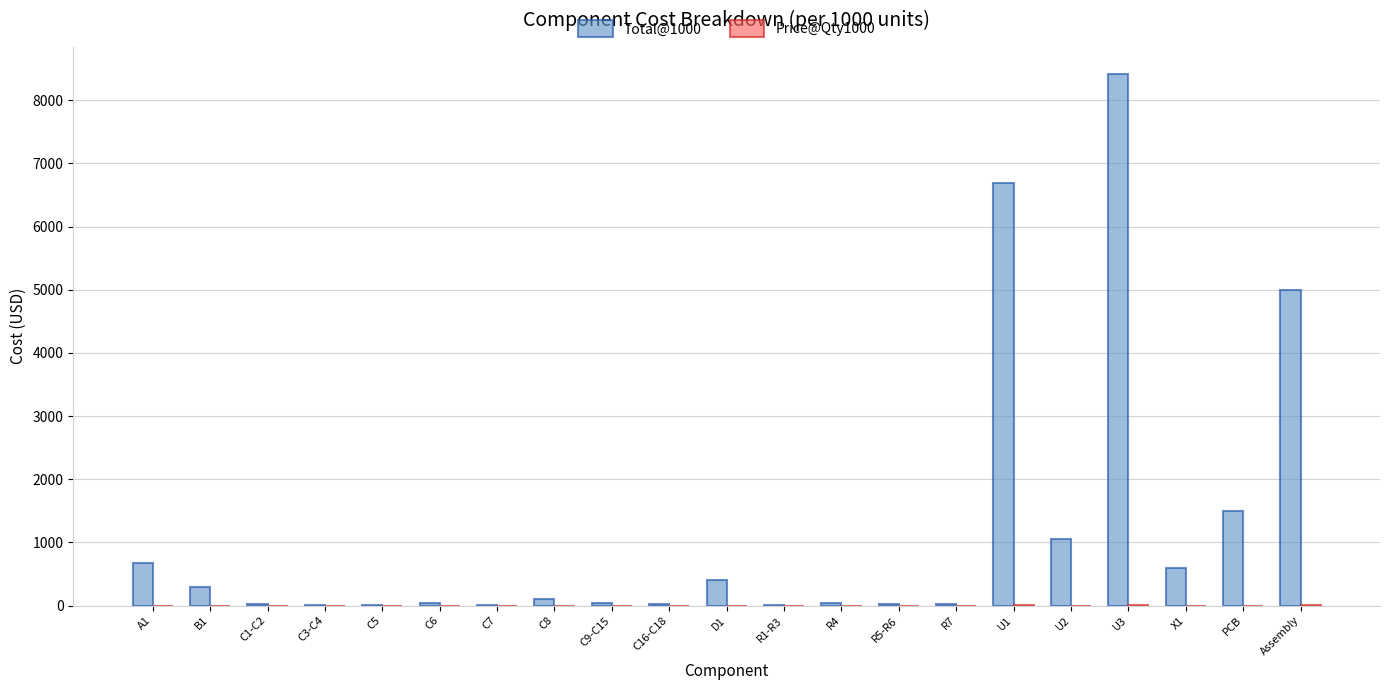

What is the greatest value displayed?

8420.0